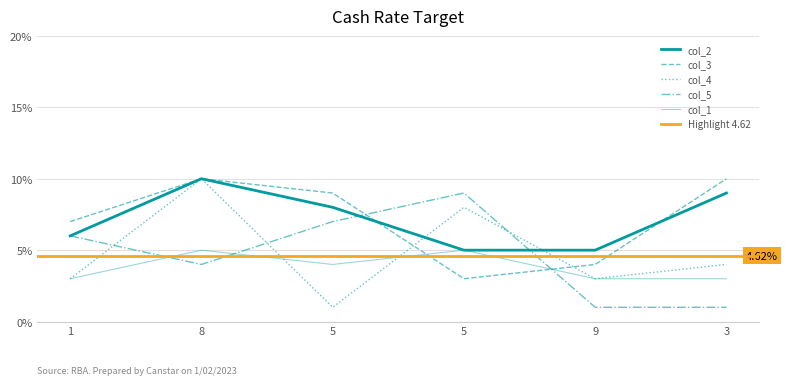

In col_2, how many points are higher than both neighbors (excluding endpoints)?

1